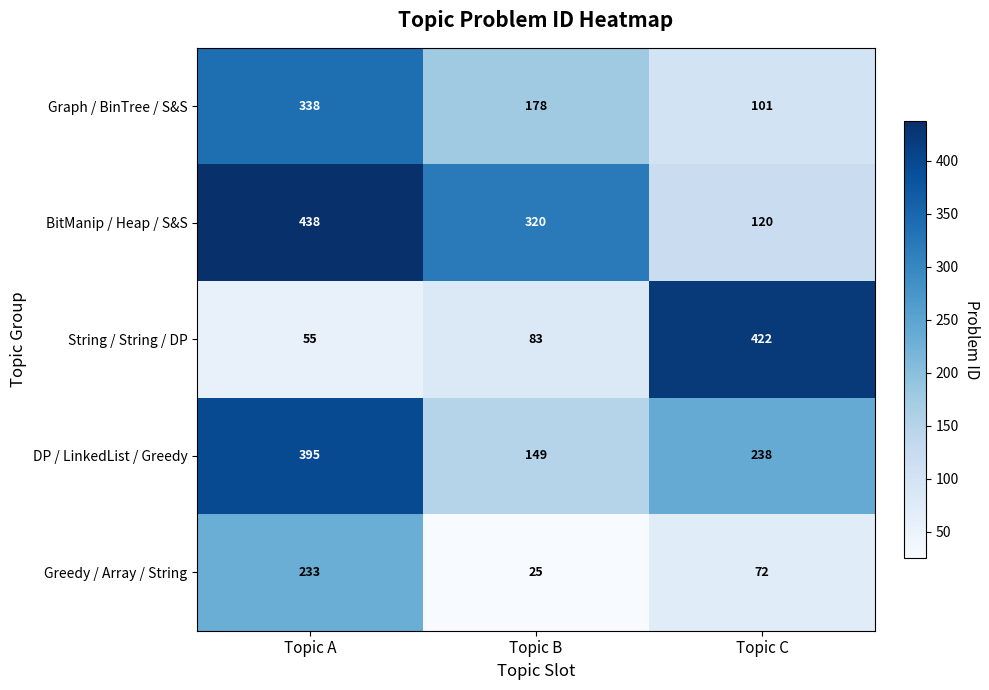

Where is String / String / DP nearest to the value 238?

Topic B